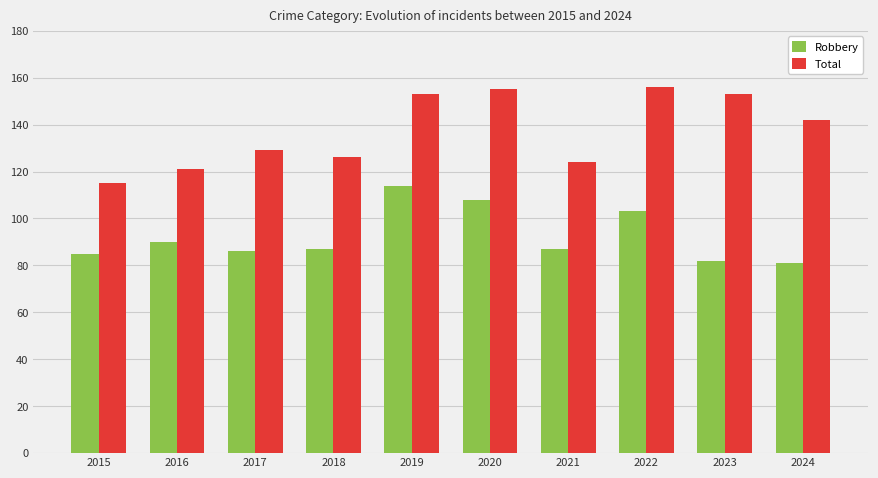

Reading left to right, extract all data points from this chart.

Robbery: 2015=85	2016=90	2017=86	2018=87	2019=114	2020=108	2021=87	2022=103	2023=82	2024=81
Total: 2015=115	2016=121	2017=129	2018=126	2019=153	2020=155	2021=124	2022=156	2023=153	2024=142